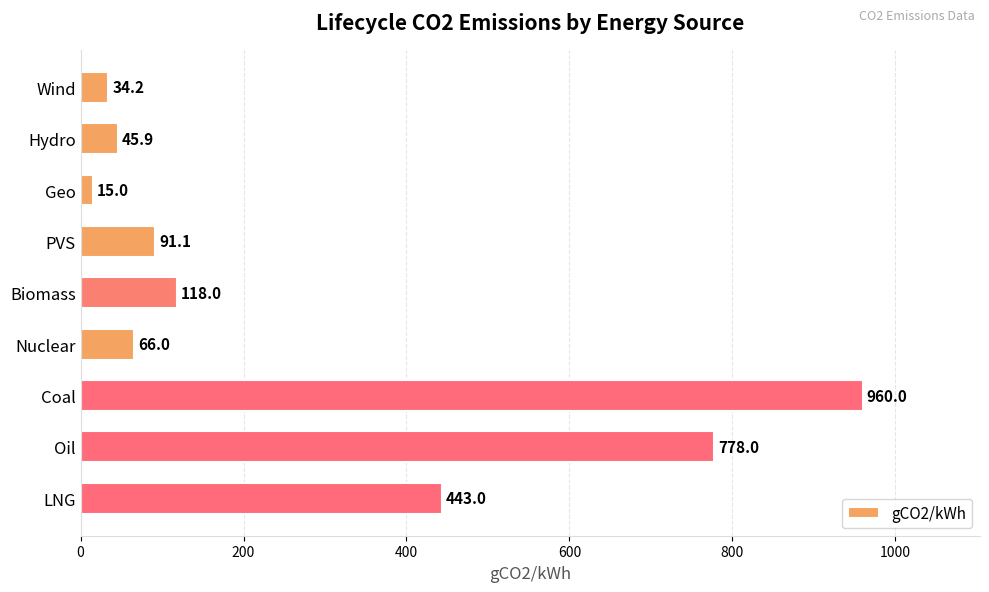

What position from the top is Geo?

3